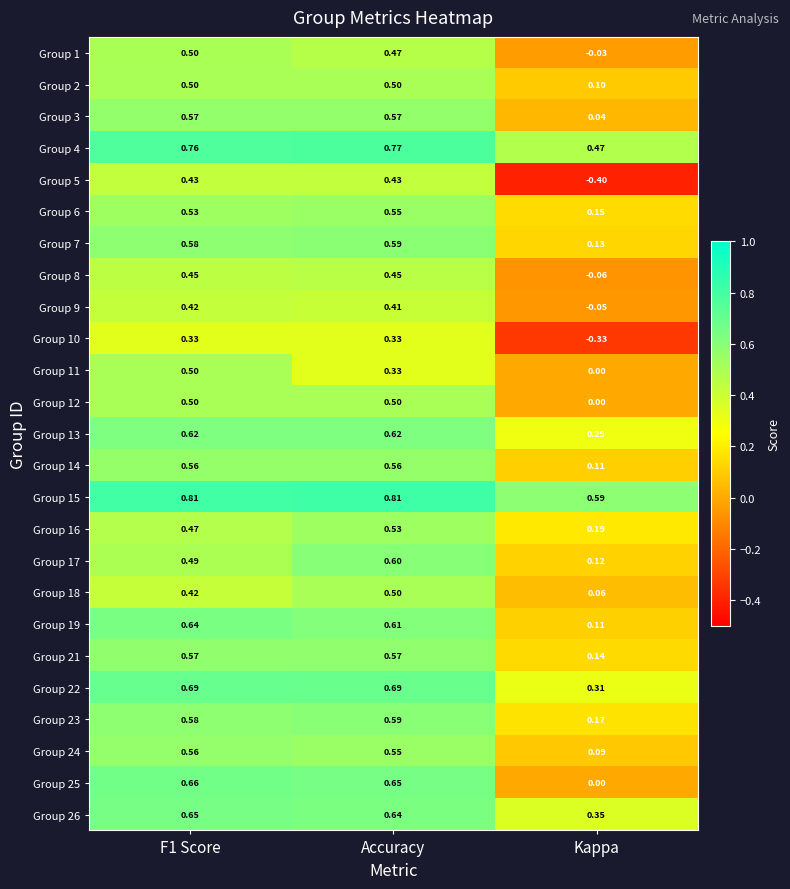

Between F1 Score and Kappa, which series saw the biggest shift?

Group 5